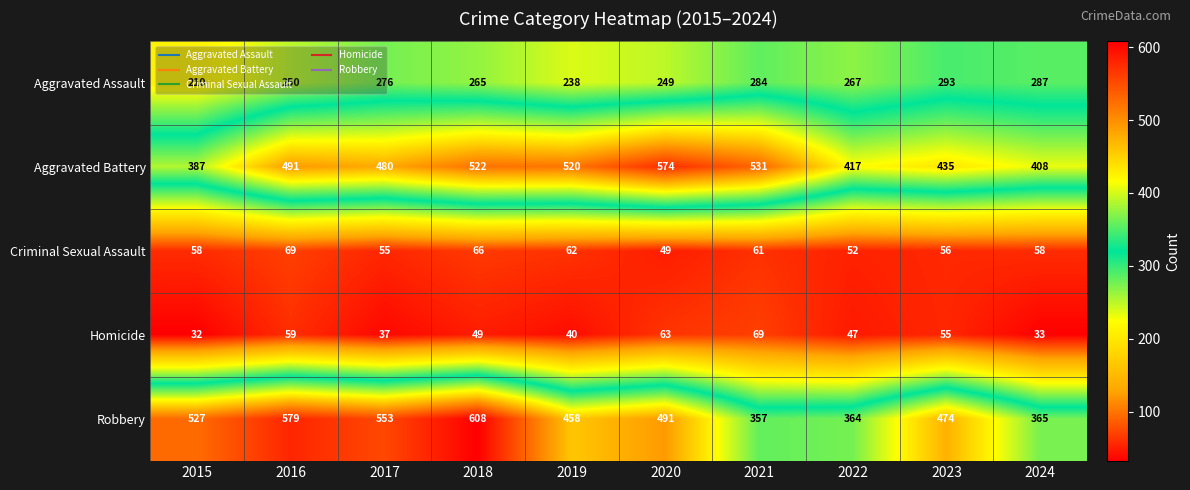

What is the difference between the second highest and minimum values in the Aggravated Battery series?

144